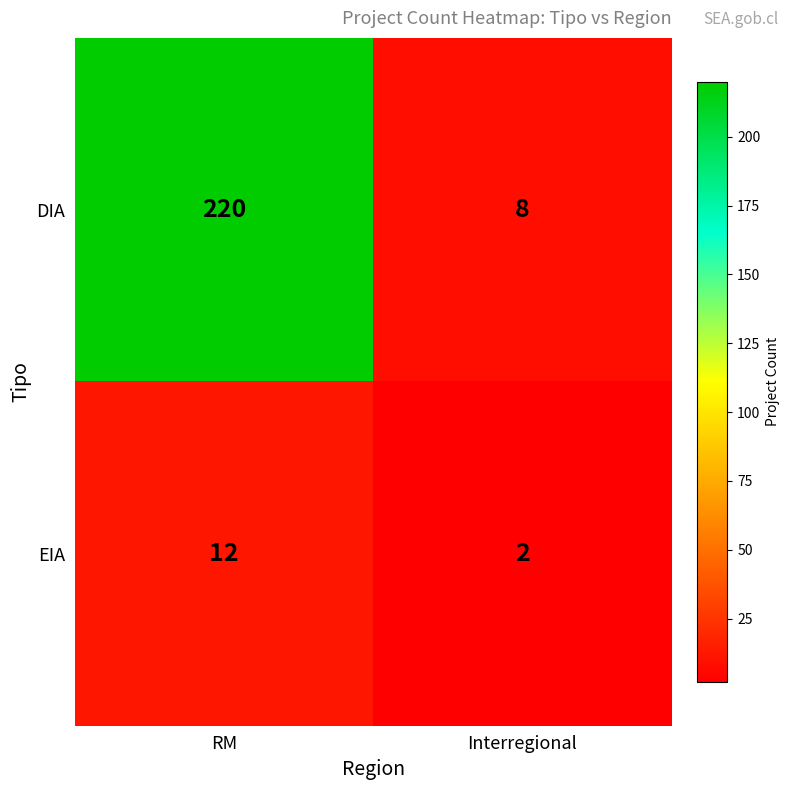

List the labels in order of EIA value, smallest first.

Interregional, RM